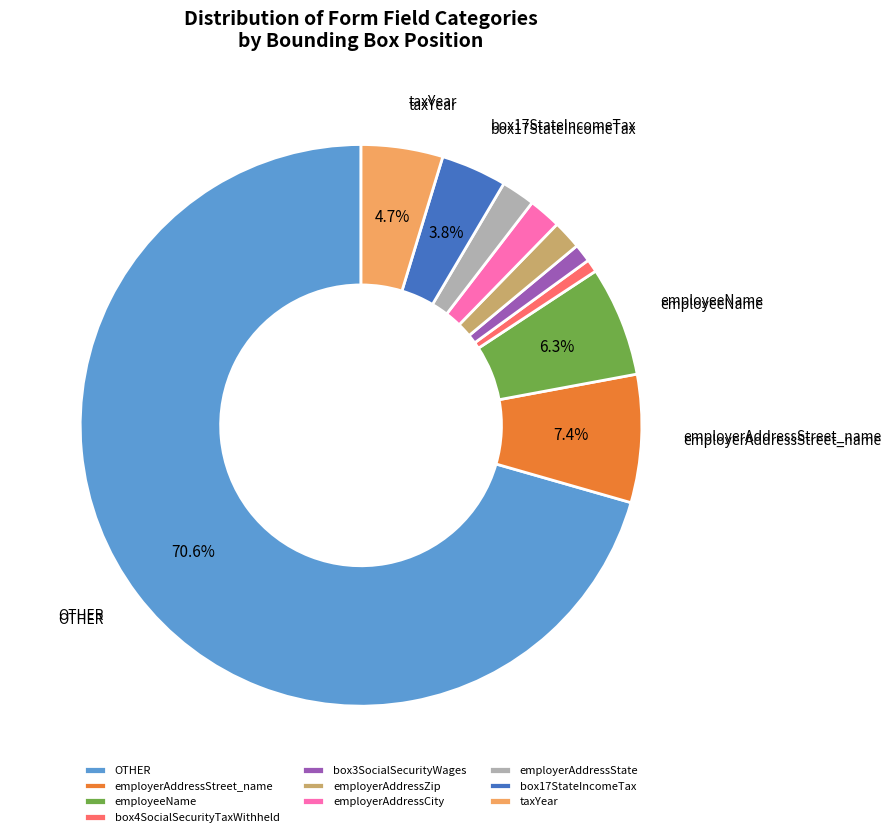

Count the number of slices in the pie.

10